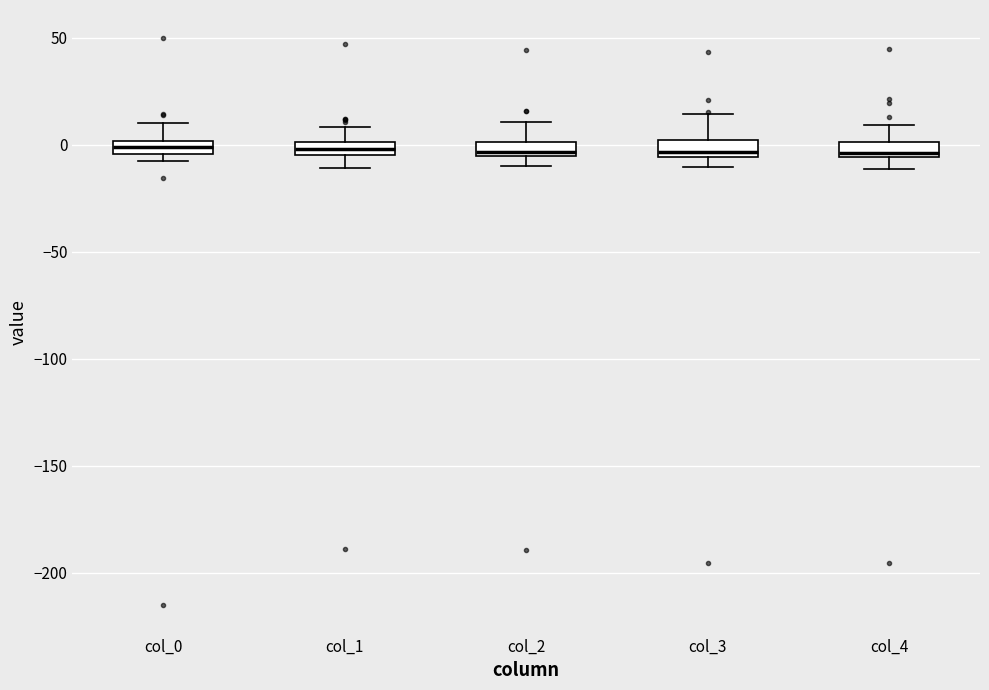

Where does the upper whisker of the box for col_3 end on the y-axis? The values are not printed on the chart, so give them approximately, as read against the axis.

15